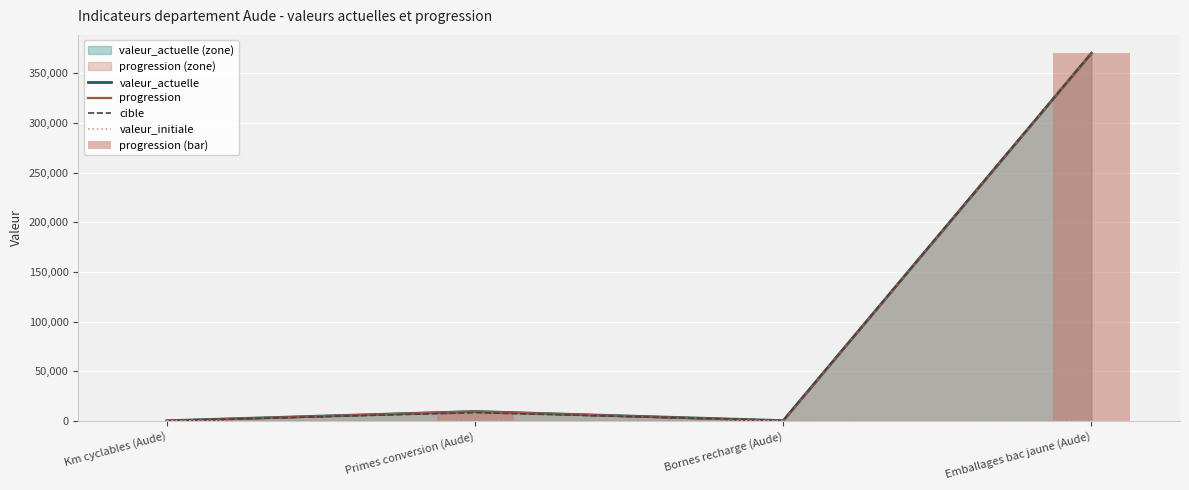

Reading left to right, what are all the values shown in this chart?

valeur_actuelle: 279	9564	402	370000
progression: 83	9564	106	370000
cible: 254	8403	560	370000
valeur_initiale: 196	0	296	0
progression (bar): 83	9564	106	370000